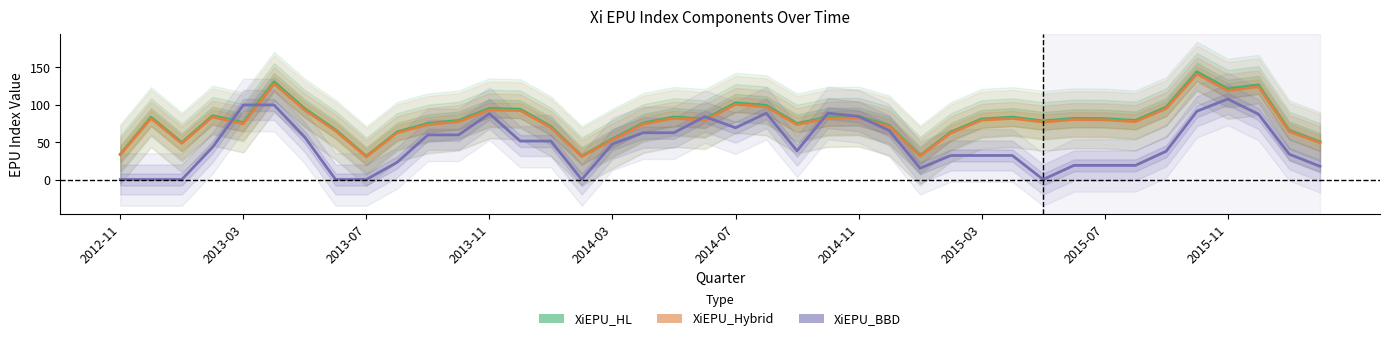

What is the average value of the XiEPU_HL series?

78.7